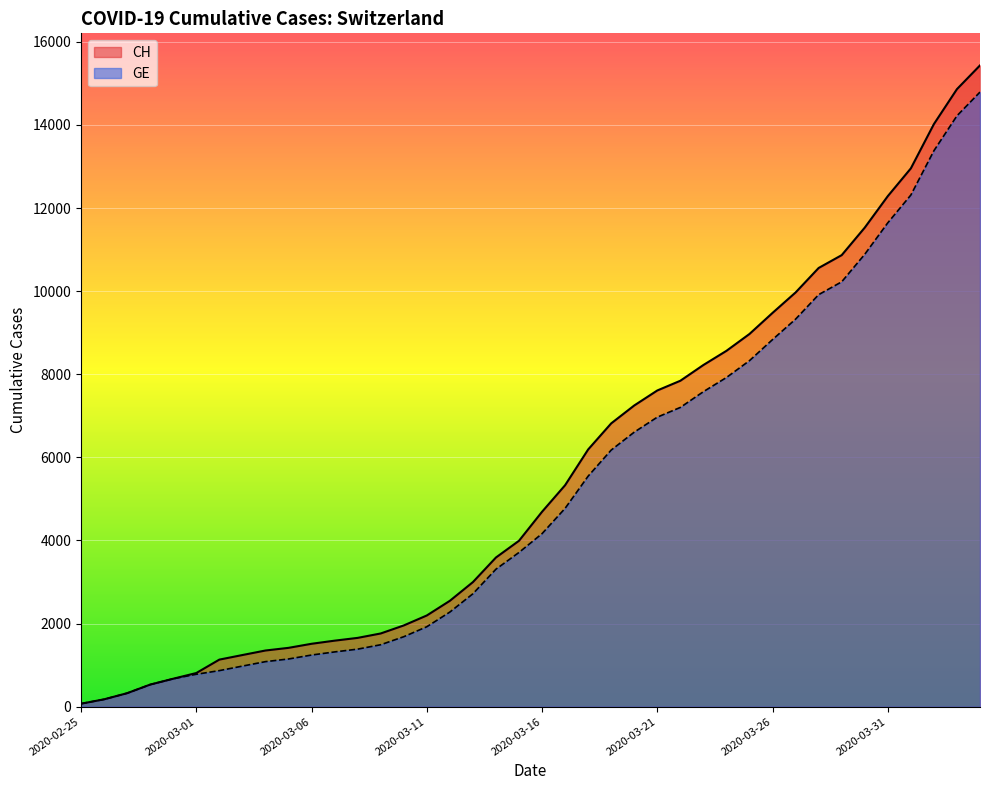

True or false: CH has a value of 8666 at 2020-04-02.

False